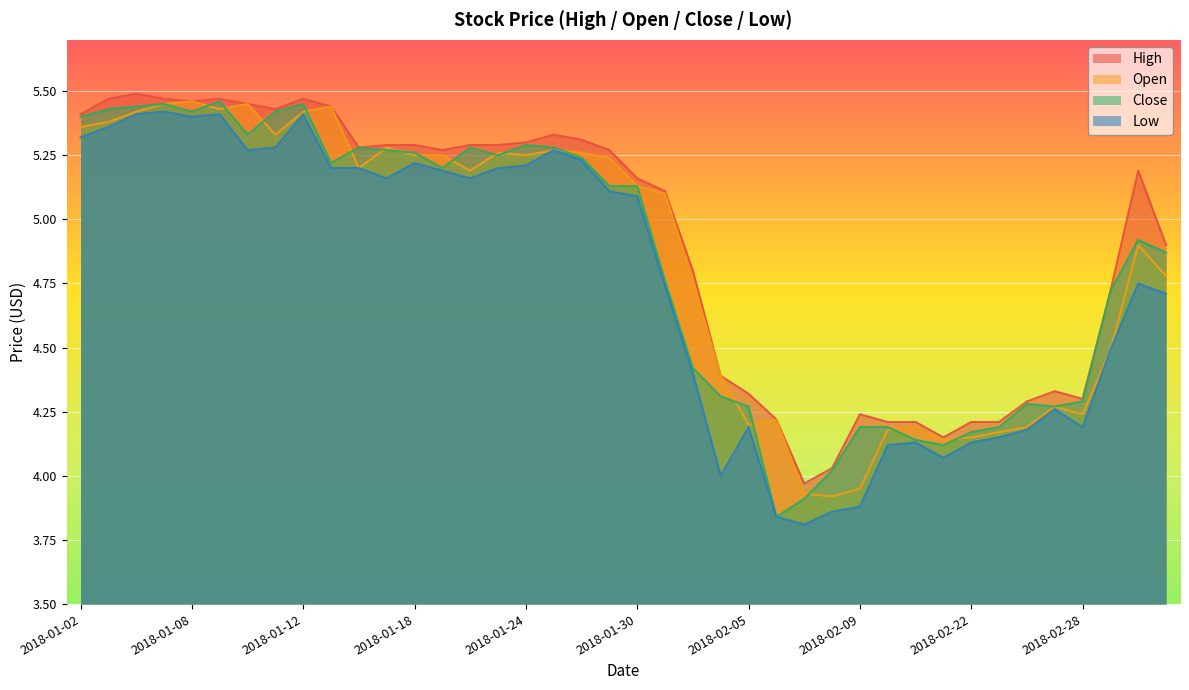

How many intersections are there between close and open?

17